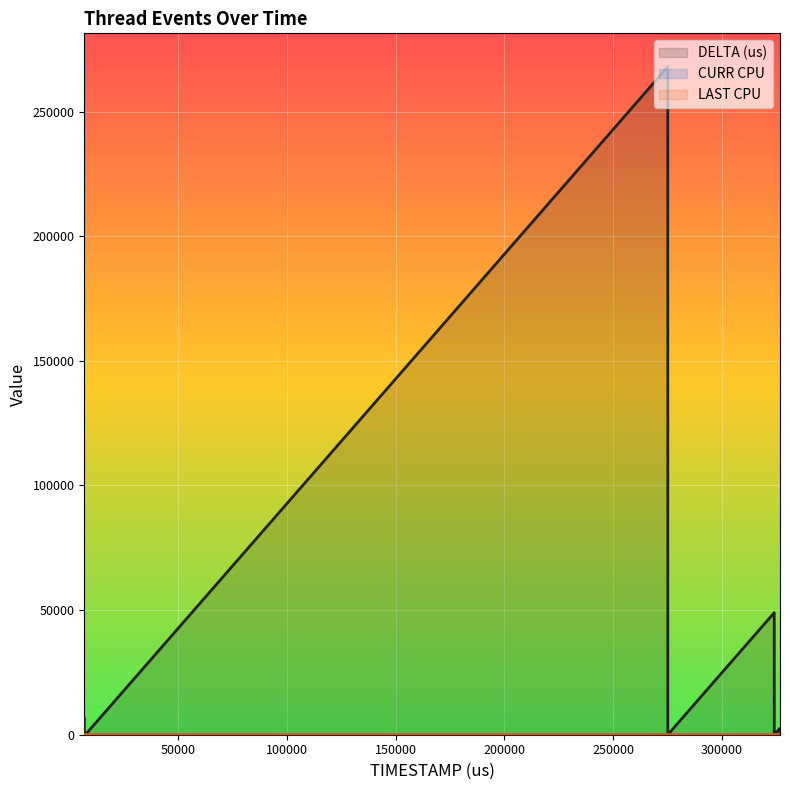

Reading left to right, list all the values displayed in this chart.

DELTA (us): 6656	3	11	6	480	5	267981	10	48960	11	7	2581	54
CURR CPU: 13	13	13	13	24	24	24	24	24	24	24	24	24
LAST CPU: 13	13	13	13	13	24	24	24	24	24	24	24	24